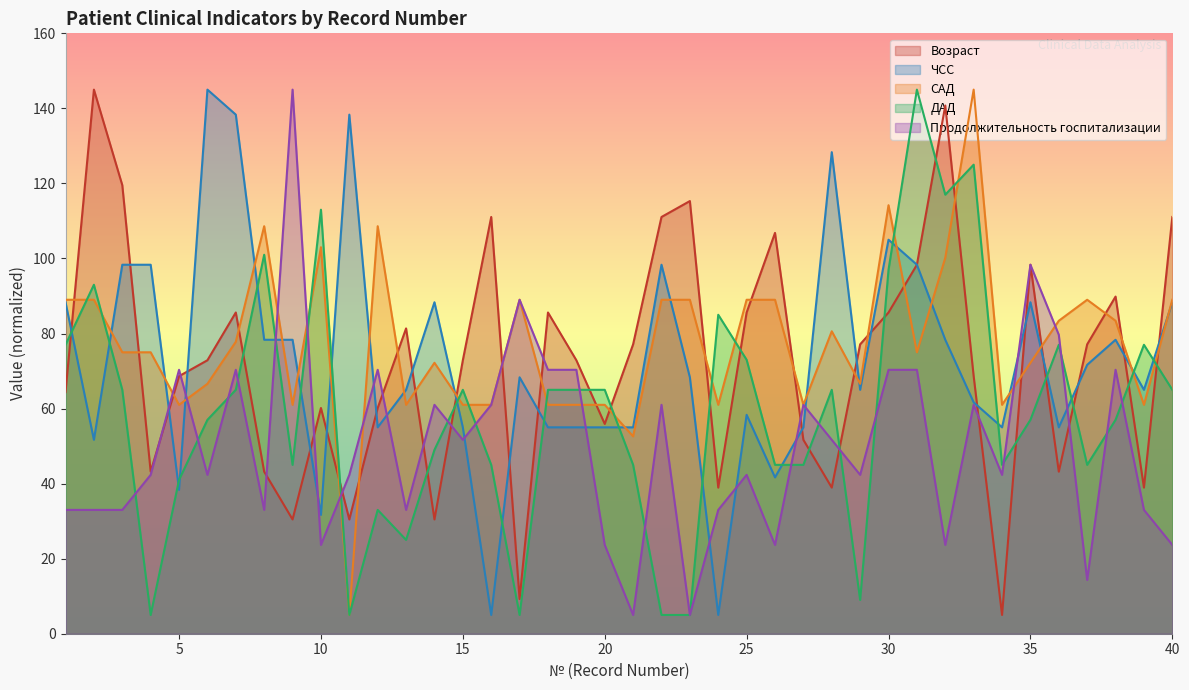

Is the value of ДАД at 3 greater than the value of ЧСС at 3?

No